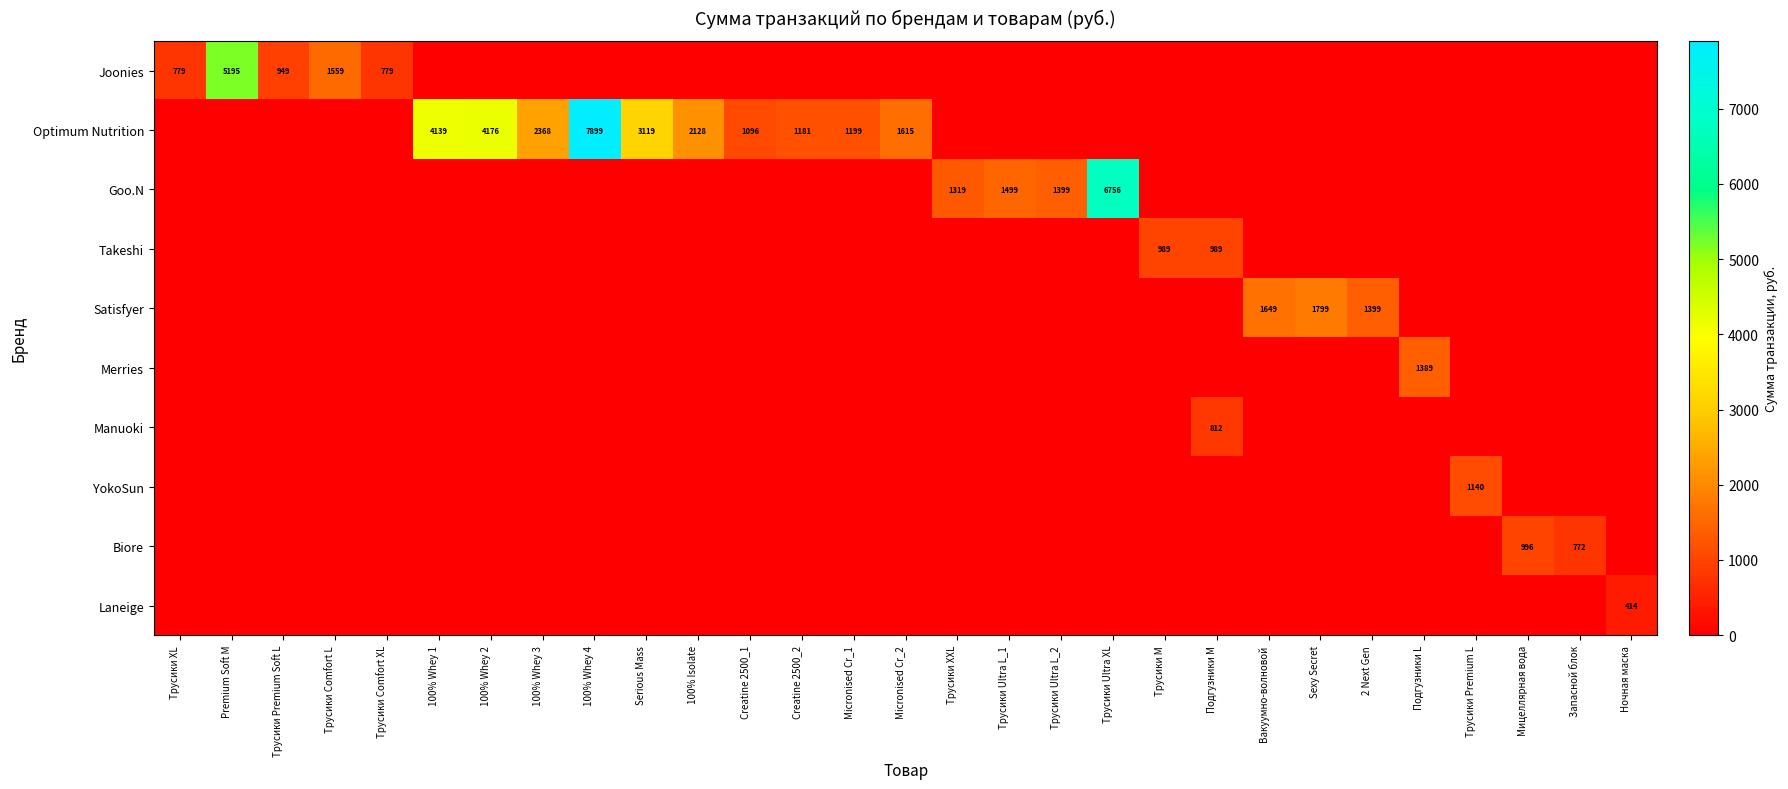

What is the total value across all series at Sexy Secret?

1799